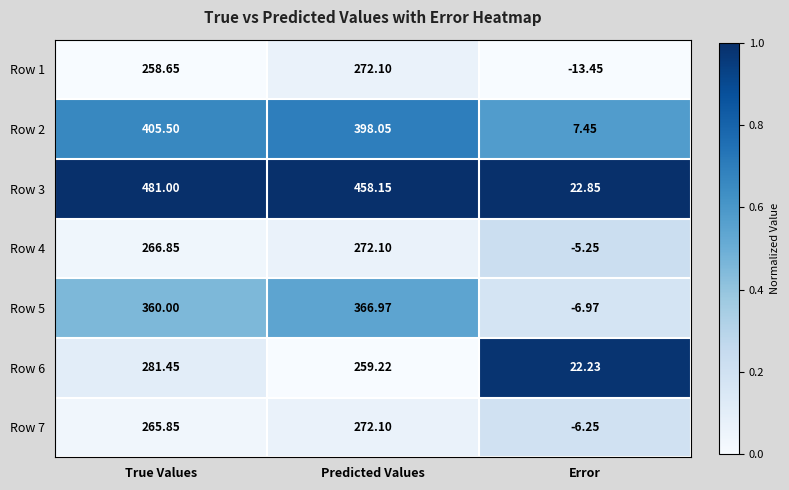

At which label does Row 5 reach its minimum?

Error